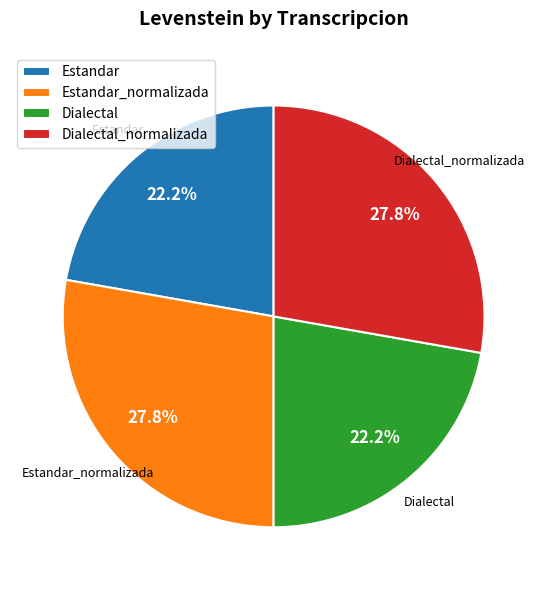

What percentage is the Estandar slice, to the nearest percent?

22%